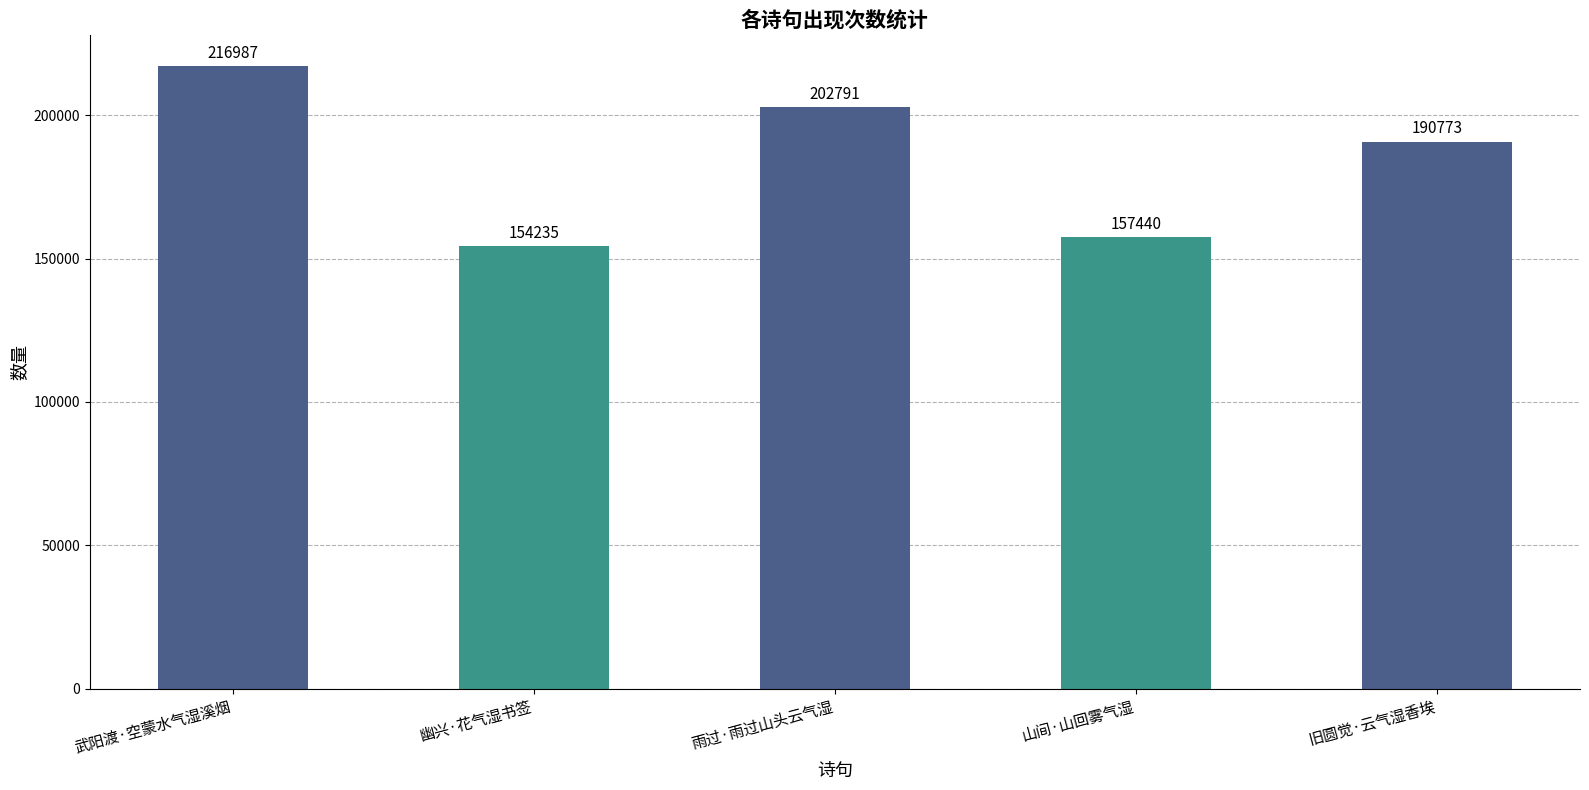

Reading left to right, what are all the values shown in this chart?

216987	154235	202791	157440	190773